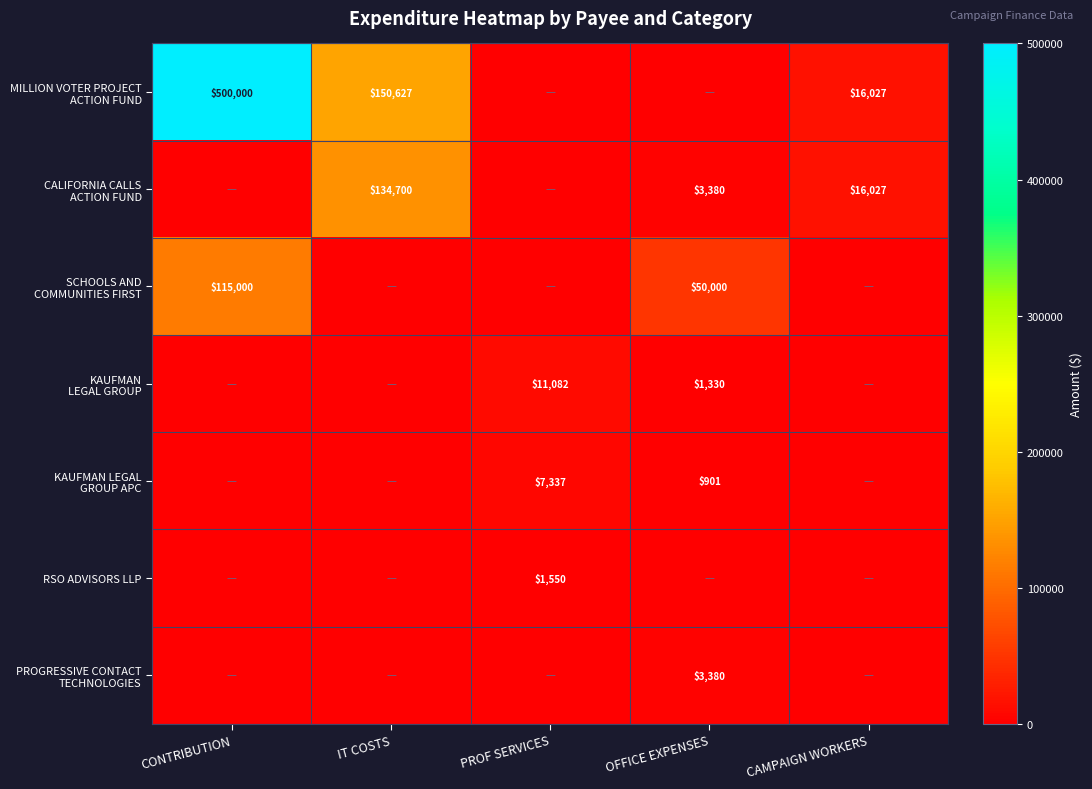

True or false: RSO ADVISORS LLP has a value of 390 at PROF SERVICES.

False